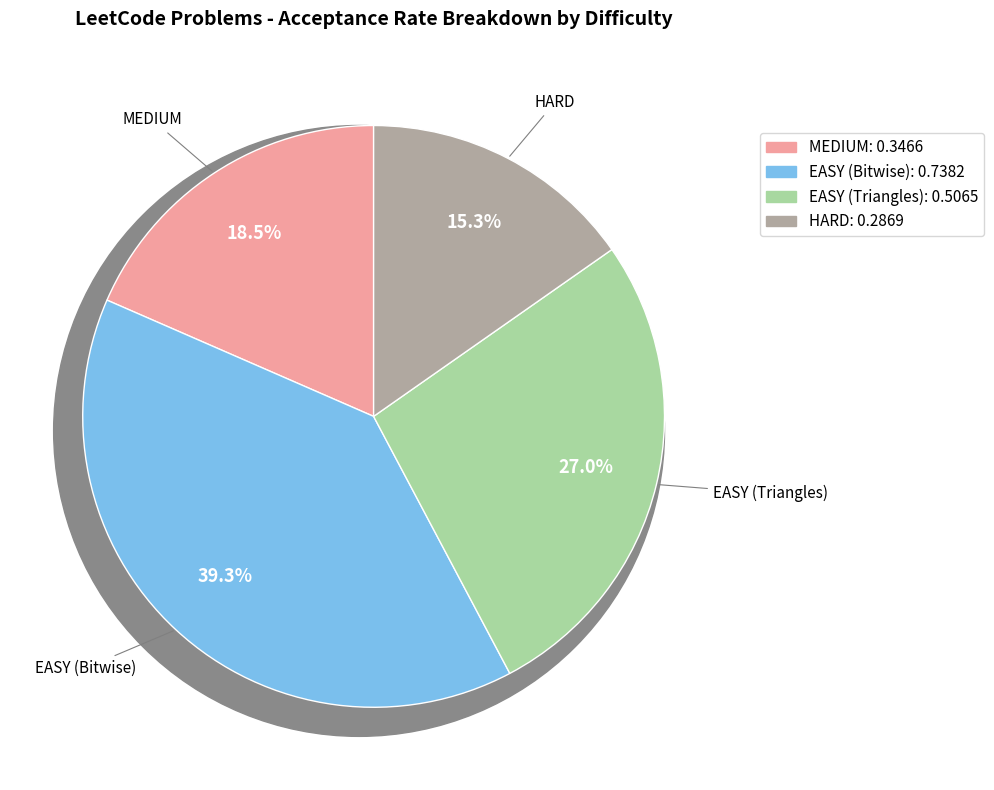

How many slices are in this pie chart?

4